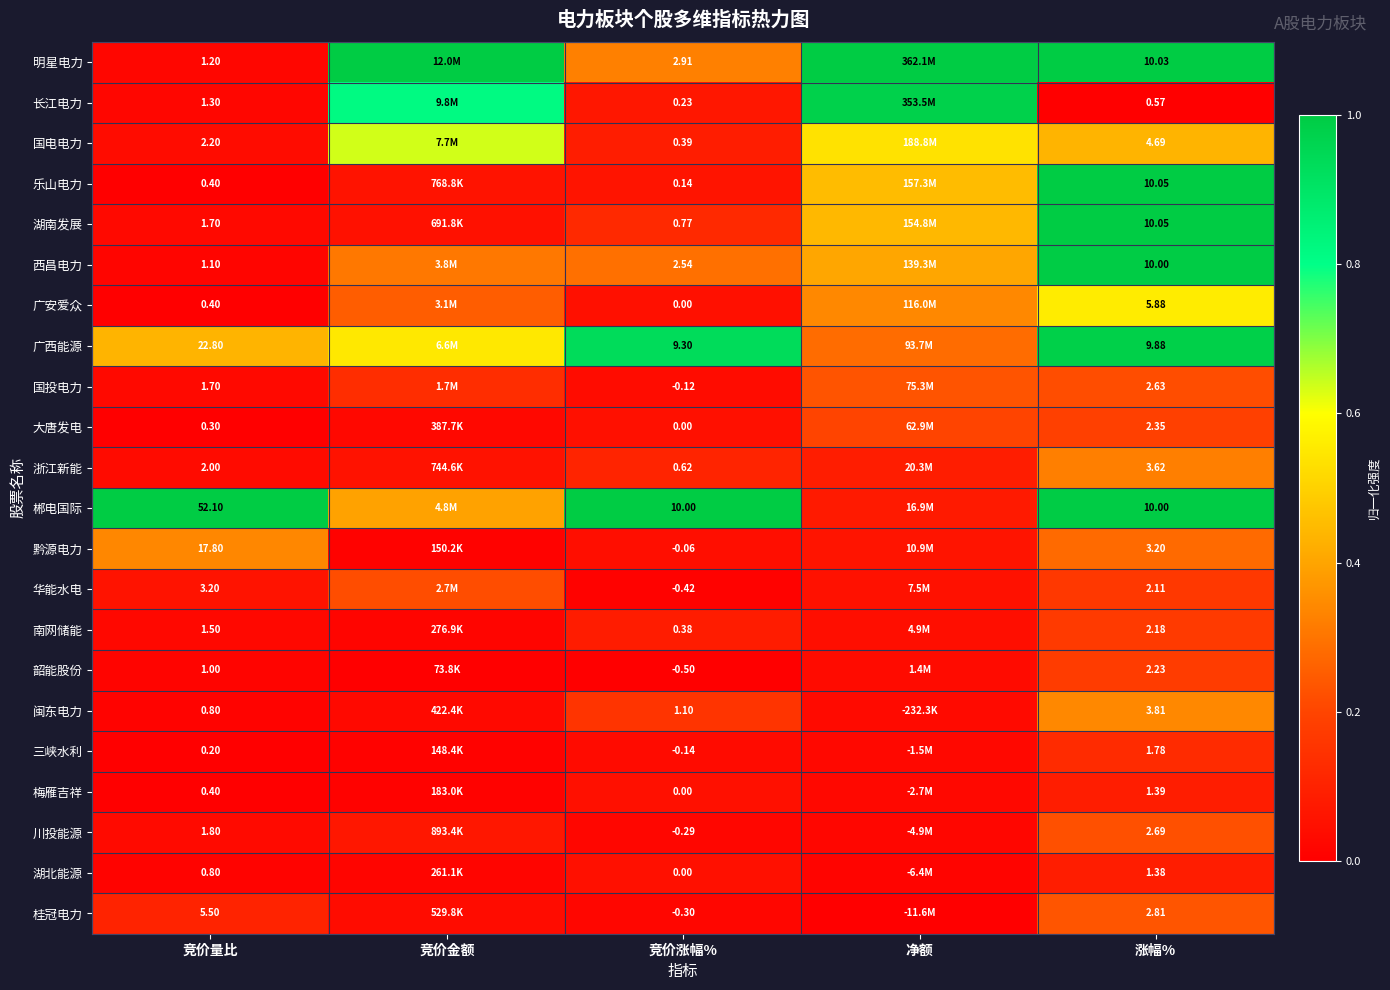

Between 竞价量比 and 竞价涨幅%, which series saw the biggest shift?

郴电国际